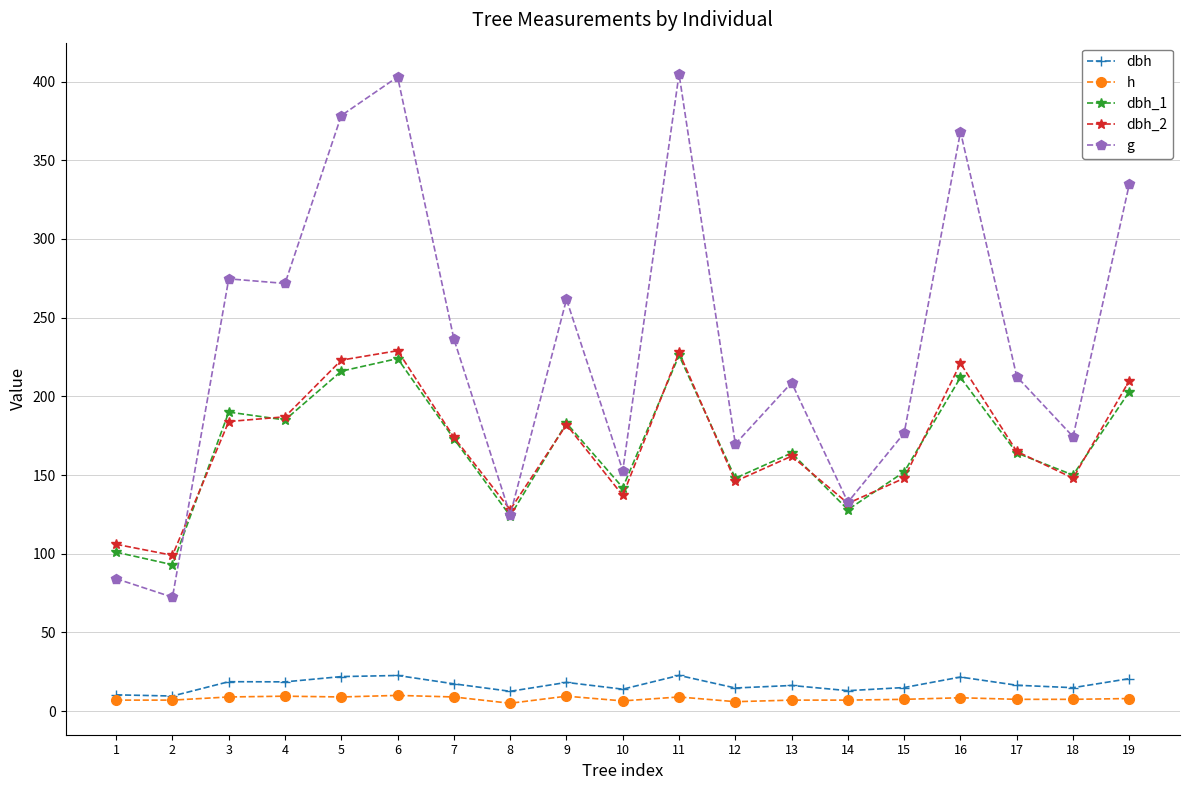

At 15, list the series in order from largest to smallest.

g, dbh_1, dbh_2, dbh, h